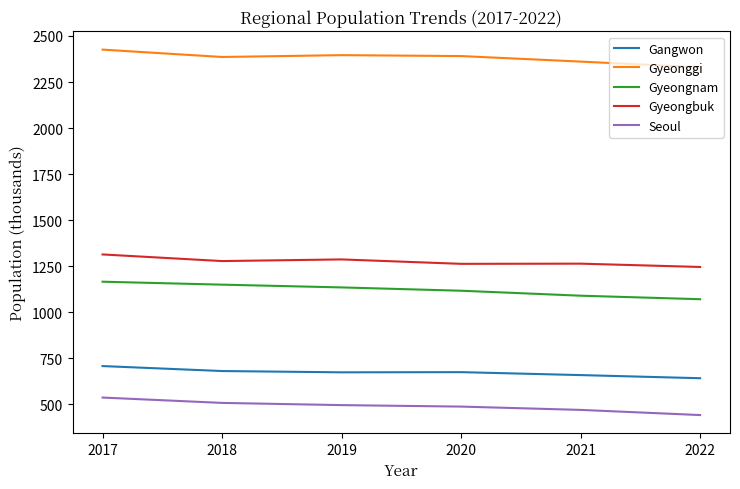

At 2021, list the series in order from largest to smallest.

Gyeonggi, Gyeongbuk, Gyeongnam, Gangwon, Seoul